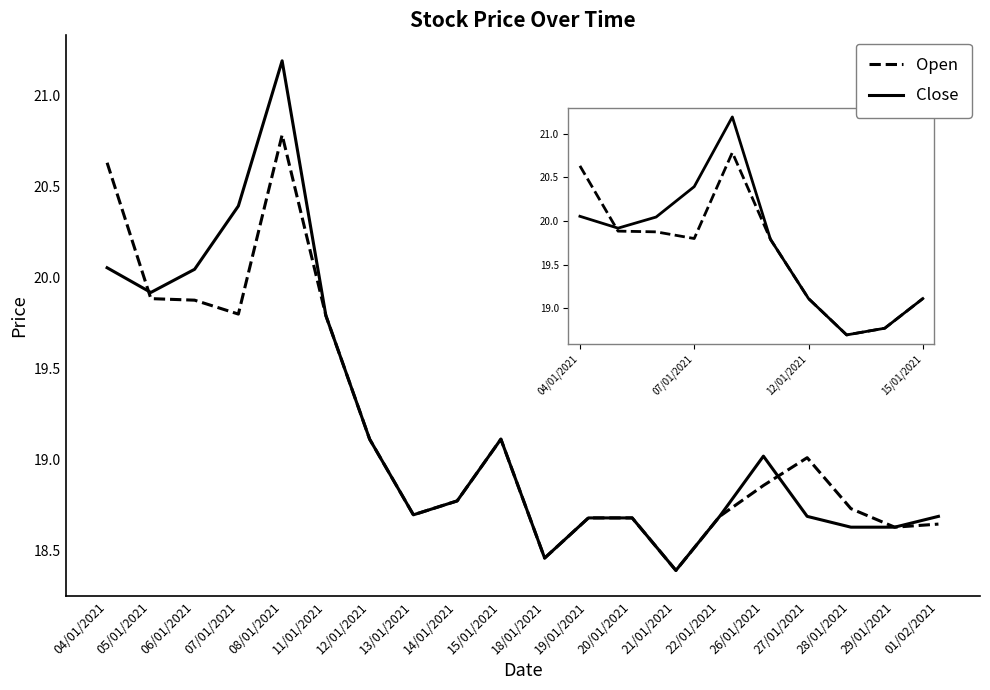

What position from the right is 15/01/2021?

11